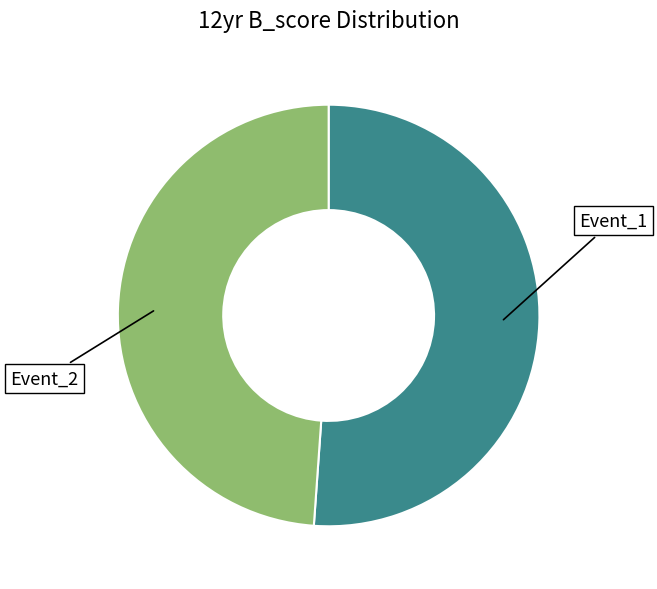

The Event_1 slice represents 37% of the pie. True or false?

False